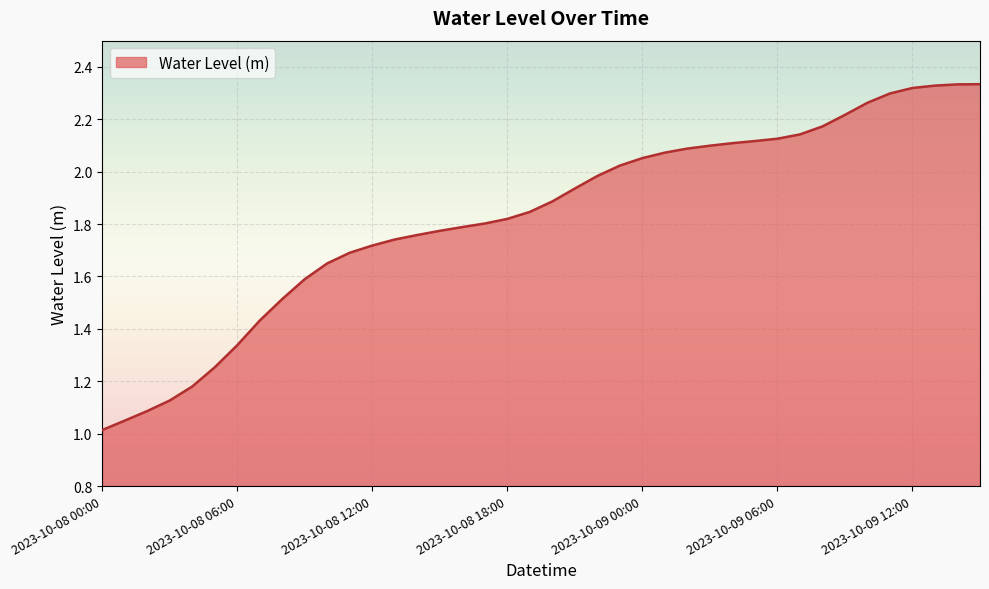

Does the chart have visible grid lines?

Yes